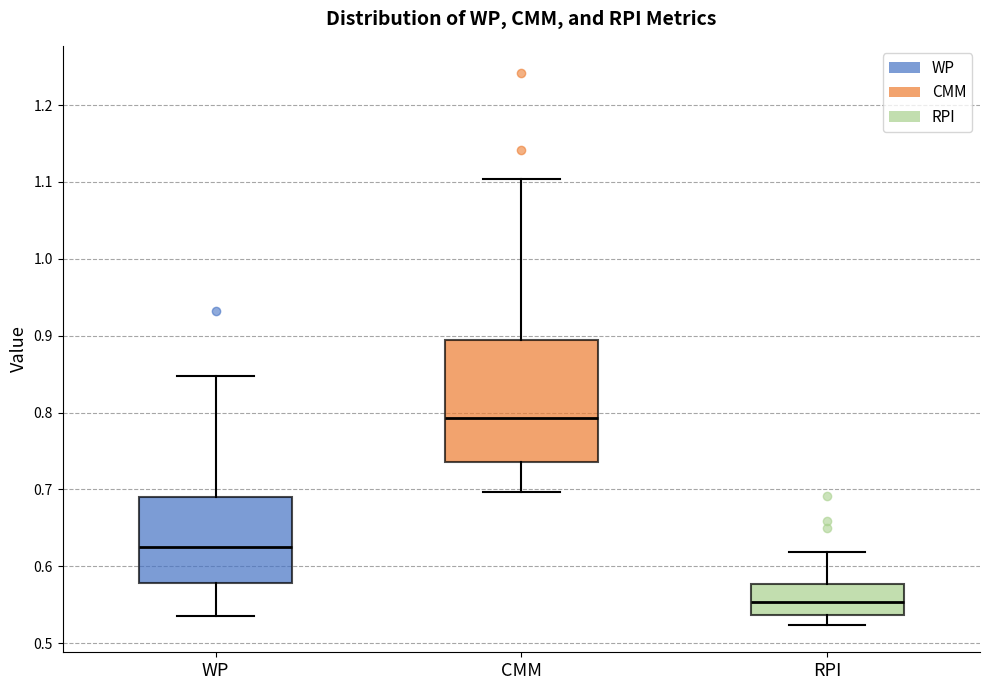

Reading left to right, read every box against the y-axis: the position of its median line, the range the box covers, and the ends of its whiskers. The values are not printed on the chart, so give them approximately, as read against the axis.

WP: median 0.63, box 0.58 to 0.69, whiskers 0.53 to 0.85
CMM: median 0.79, box 0.74 to 0.89, whiskers 0.70 to 1.10
RPI: median 0.55, box 0.54 to 0.58, whiskers 0.52 to 0.62